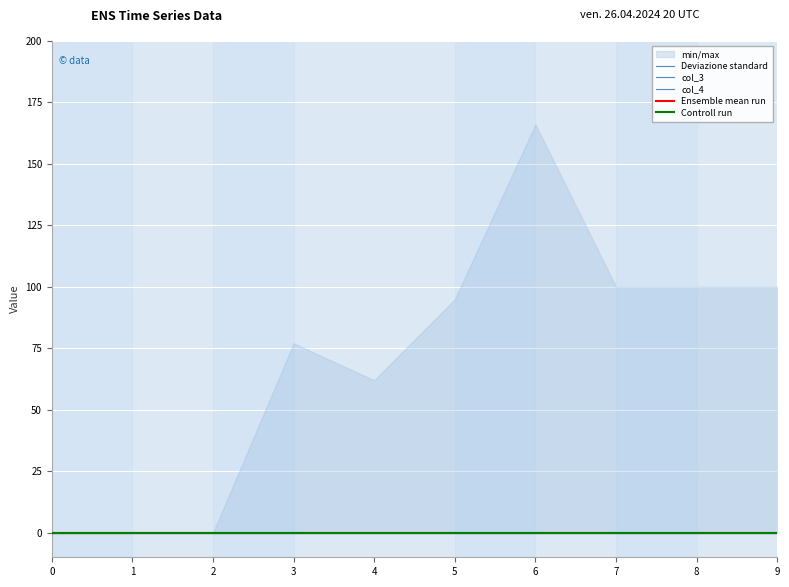

True or false: col_1 and col_4 intersect in this chart.

False